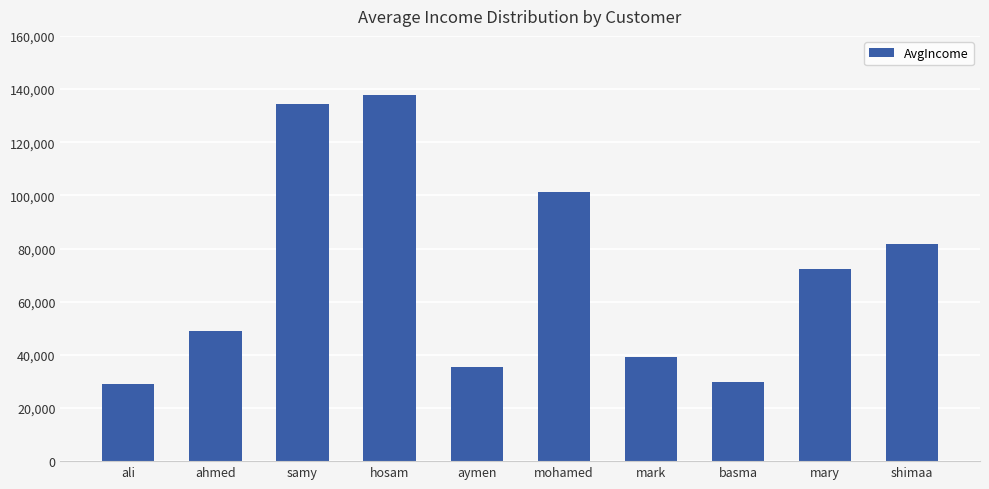

How many series are shown in this chart?

1